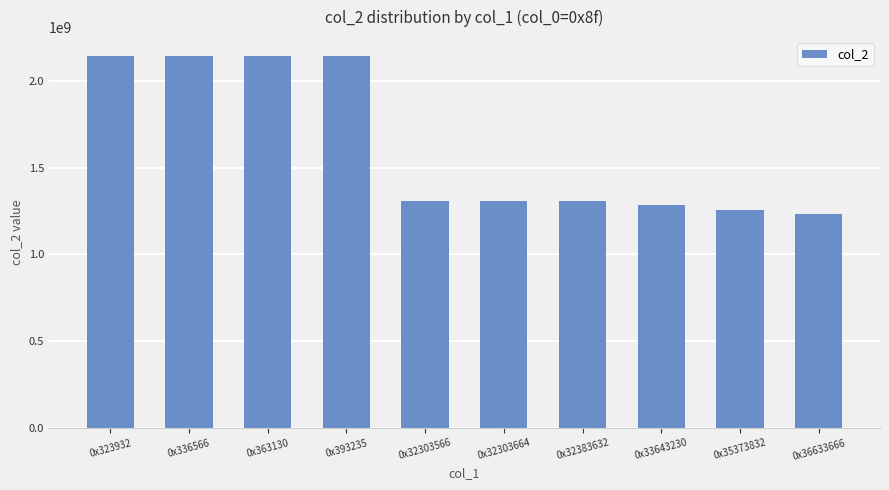

What is the change in value from 0x393235 to 0x32303566?

-838271793